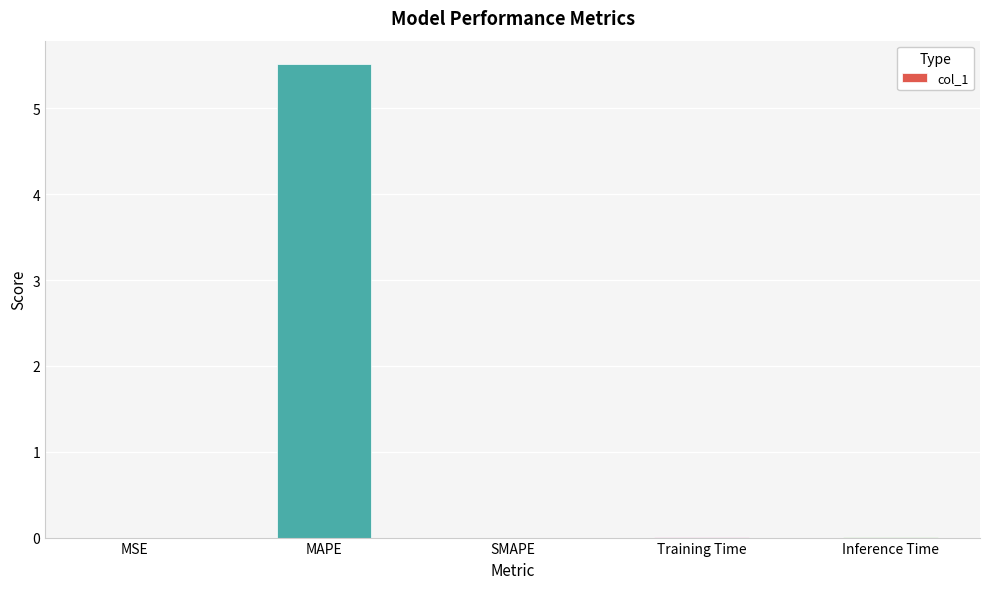

The chart shows a value of 0.0 at SMAPE. True or false?

True